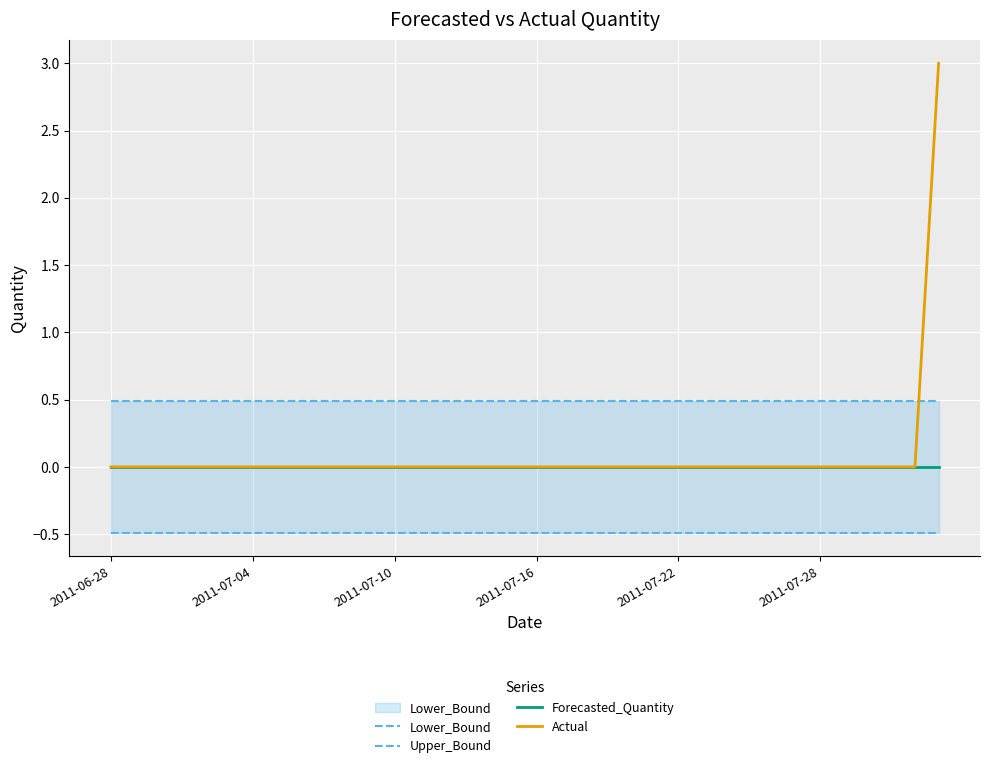

How many Actual values are between 0 and 1?

35